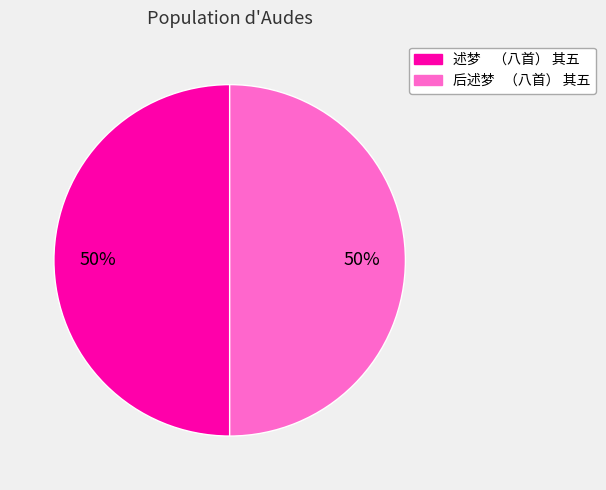

What is the ratio of the value at 述梦 （八首） 其五 to the value at 后述梦 （八首） 其五?

1.0